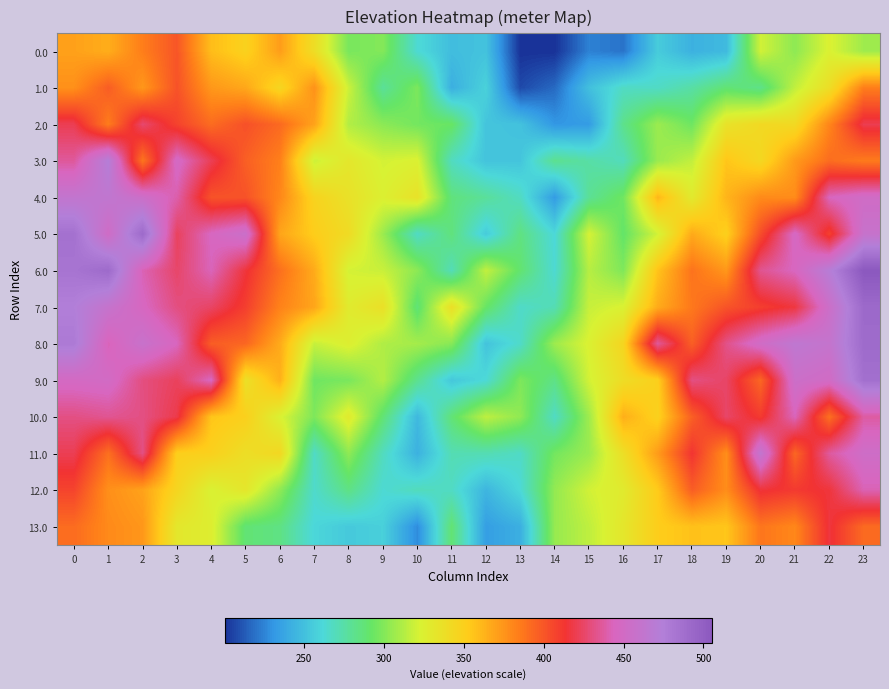

Reading left to right, transcribe all the data shown in this chart.

0.0: 0=369.9	1=365.0	2=384.0	3=400.0	4=358.8	5=348.7	6=371.4	7=339.3	8=297.2	9=300.0	10=263.3	11=248.8	12=251.4	13=200.5	14=200.6	15=224.4	16=220.3	17=255.6	18=243.1	19=247.3	20=320.5	21=302.7	22=323.9	23=307.6
1.0: 0=376.7	1=397.0	2=373.8	3=401.2	4=373.6	5=367.4	6=345.2	7=375.9	8=319.1	9=278.8	10=298.4	11=242.0	12=258.7	13=207.7	14=217.4	15=249.9	16=267.4	17=266.9	18=275.5	19=288.5	20=283.1	21=316.4	22=338.7	23=383.9
2.0: 0=420.6	1=384.5	2=426.6	3=407.3	4=391.0	5=401.9	6=392.0	7=369.4	8=312.5	9=302.2	10=296.0	11=293.0	12=252.1	13=251.2	14=231.2	15=233.2	16=282.2	17=306.3	18=294.5	19=335.1	20=342.5	21=342.4	22=380.9	23=420.1
3.0: 0=436.3	1=472.6	2=387.3	3=448.6	4=421.1	5=396.1	6=383.3	7=319.2	8=331.6	9=321.2	10=324.2	11=268.6	12=251.8	13=252.5	14=281.0	15=275.3	16=269.3	17=305.8	18=316.6	19=355.4	20=344.0	21=372.8	22=390.7	23=385.1
4.0: 0=462.0	1=463.6	2=454.5	3=439.7	4=400.9	5=401.2	6=380.3	7=347.0	8=335.9	9=324.9	10=335.3	11=286.2	12=278.3	13=267.9	14=233.4	15=279.6	16=295.0	17=361.1	18=329.3	19=362.2	20=378.9	21=378.3	22=443.9	23=451.6
5.0: 0=485.7	1=451.7	2=491.5	3=423.1	4=445.4	5=456.0	6=368.3	7=351.8	8=340.8	9=306.6	10=267.2	11=286.1	12=255.7	13=284.8	14=261.7	15=321.9	16=291.2	17=320.7	18=366.5	19=350.0	20=403.3	21=447.2	22=408.0	23=458.3
6.0: 0=483.1	1=491.0	2=441.8	3=425.6	4=443.0	5=415.5	6=389.6	7=366.1	8=321.4	9=318.3	10=302.5	11=270.6	12=316.5	13=289.5	14=263.4	15=313.5	16=299.1	17=356.3	18=388.2	19=373.8	20=433.8	21=444.7	22=471.0	23=505.5
7.0: 0=474.5	1=459.5	2=445.7	3=430.7	4=424.5	5=408.9	6=382.2	7=368.0	8=328.4	9=337.2	10=287.6	11=337.7	12=292.5	13=266.1	14=271.4	15=317.8	16=323.7	17=365.8	18=386.2	19=400.7	20=409.1	21=416.7	22=454.6	23=491.7
8.0: 0=478.9	1=442.6	2=458.0	3=444.2	4=396.9	5=393.3	6=366.2	7=317.7	8=325.7	9=311.6	10=308.9	11=301.1	12=251.7	13=266.1	14=306.9	15=324.0	16=345.3	17=436.2	18=396.0	19=432.3	20=451.6	21=465.0	22=460.3	23=490.6
9.0: 0=448.2	1=449.9	2=430.4	3=422.7	4=445.1	5=337.3	6=363.9	7=294.9	8=297.5	9=312.7	10=281.4	11=253.8	12=262.6	13=298.3	14=283.6	15=321.0	16=339.7	17=350.1	18=431.0	19=424.9	20=393.1	21=454.9	22=450.3	23=486.9
10.0: 0=431.3	1=434.3	2=431.2	3=419.0	4=355.6	5=349.5	6=323.6	7=298.8	8=329.1	9=288.2	10=246.6	11=287.8	12=315.6	13=303.4	14=267.2	15=307.1	16=364.5	17=348.9	18=396.0	19=425.1	20=410.6	21=443.2	22=389.5	23=437.8
11.0: 0=420.9	1=389.5	2=431.2	3=350.7	4=349.2	5=338.6	6=343.5	7=266.9	8=303.1	9=268.9	10=243.1	11=271.7	12=272.0	13=266.9	14=296.0	15=306.3	16=338.2	17=372.2	18=413.2	19=377.3	20=462.0	21=393.1	22=436.6	23=453.1
12.0: 0=406.9	1=376.9	2=369.5	3=345.4	4=323.5	5=332.1	6=303.1	7=265.3	8=283.9	9=263.3	10=269.6	11=267.5	12=245.1	13=262.2	14=304.3	15=320.6	16=328.9	17=353.1	18=396.9	19=377.9	20=415.5	21=410.9	22=415.8	23=441.7
13.0: 0=391.0	1=379.0	2=374.0	3=331.2	4=326.3	5=288.3	6=284.3	7=260.9	8=254.6	9=257.8	10=227.6	11=288.7	12=234.4	13=242.1	14=305.1	15=315.8	16=331.8	17=351.5	18=357.0	19=355.2	20=387.2	21=380.2	22=416.4	23=391.9